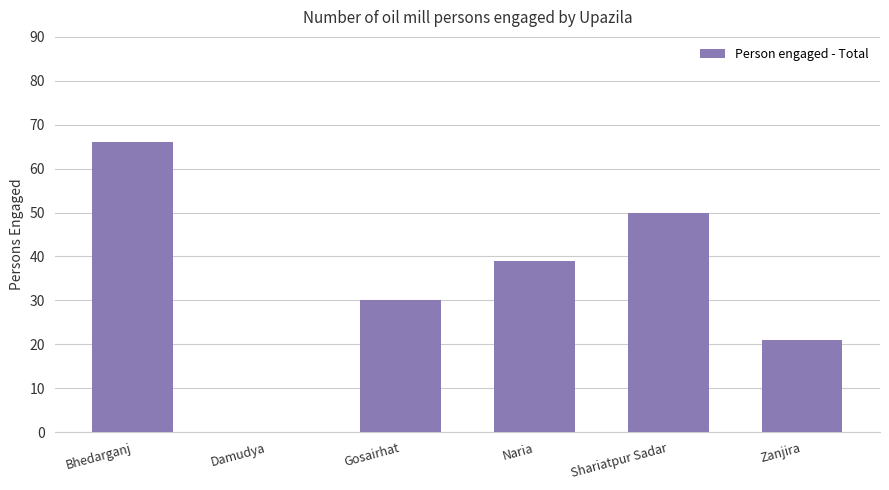

Are the bars horizontal?

No